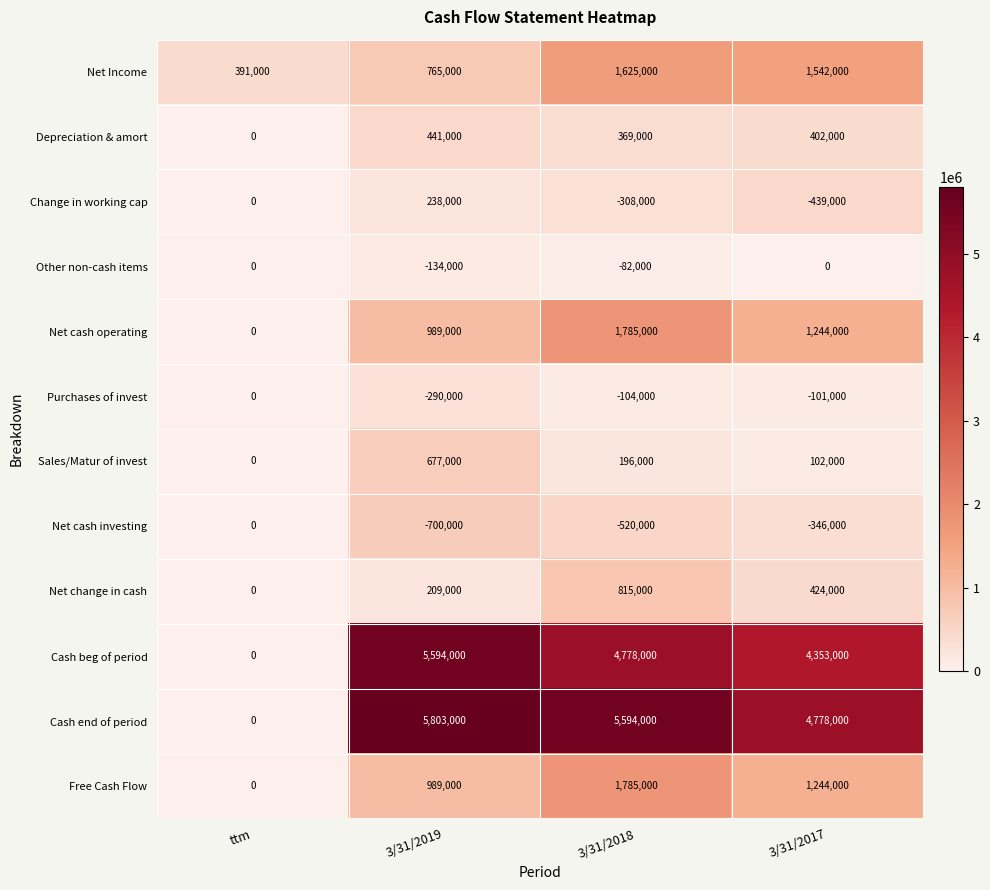

True or false: Free Cash Flow has a value of -641639 at ttm.

False